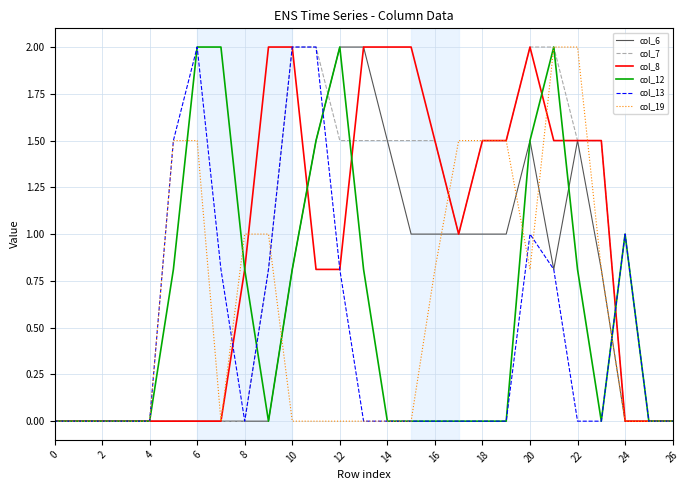

What is the greatest value displayed?

2.0